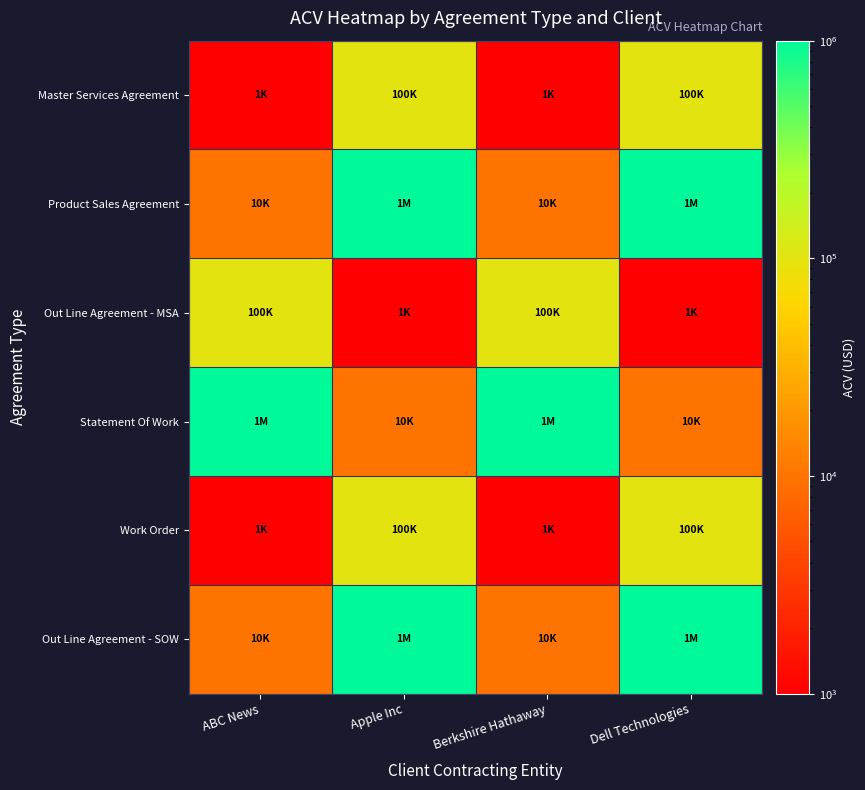

Reading left to right, list all the values displayed in this chart.

Master Services Agreement: ABC News=1000	Apple Inc=100000	Berkshire Hathaway=1000	Dell Technologies=100000
Product Sales Agreement: ABC News=10000	Apple Inc=1000000	Berkshire Hathaway=10000	Dell Technologies=1000000
Out Line Agreement - MSA: ABC News=100000	Apple Inc=1000	Berkshire Hathaway=100000	Dell Technologies=1000
Statement Of Work: ABC News=1000000	Apple Inc=10000	Berkshire Hathaway=1000000	Dell Technologies=10000
Work Order: ABC News=1000	Apple Inc=100000	Berkshire Hathaway=1000	Dell Technologies=100000
Out Line Agreement - SOW: ABC News=10000	Apple Inc=1000000	Berkshire Hathaway=10000	Dell Technologies=1000000